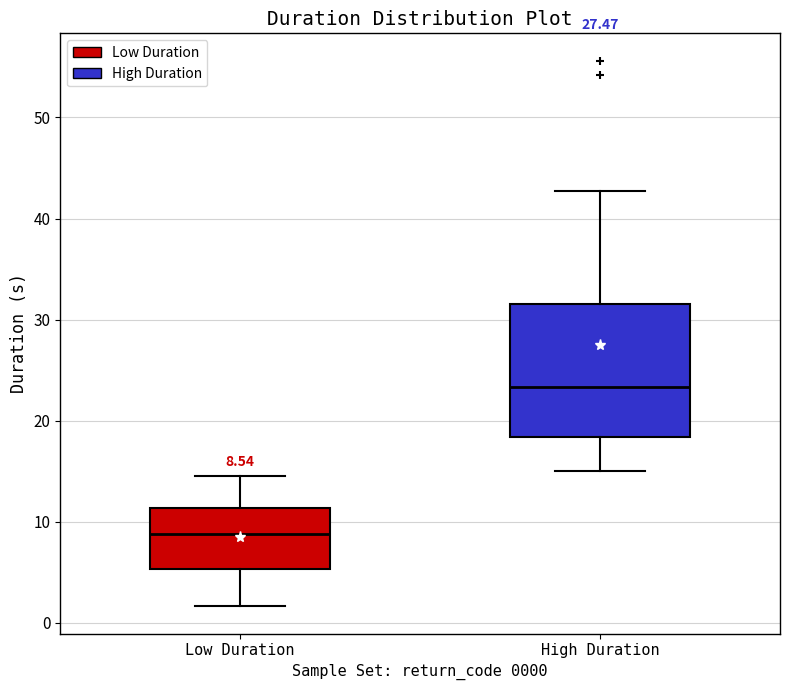

Which box is the tallest, from its lower edge to its upper edge?

High Duration